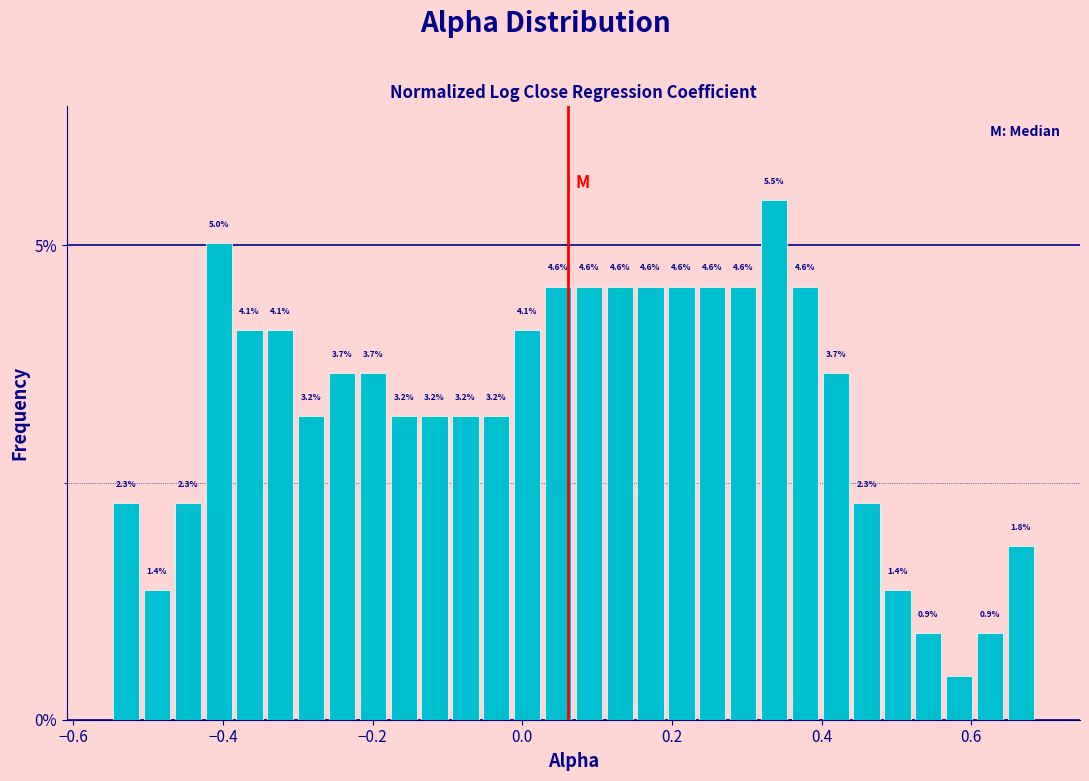

Around what value on the x-axis is the tallest bar? Give the approximate position of its centre, as read against the axis.

0.34